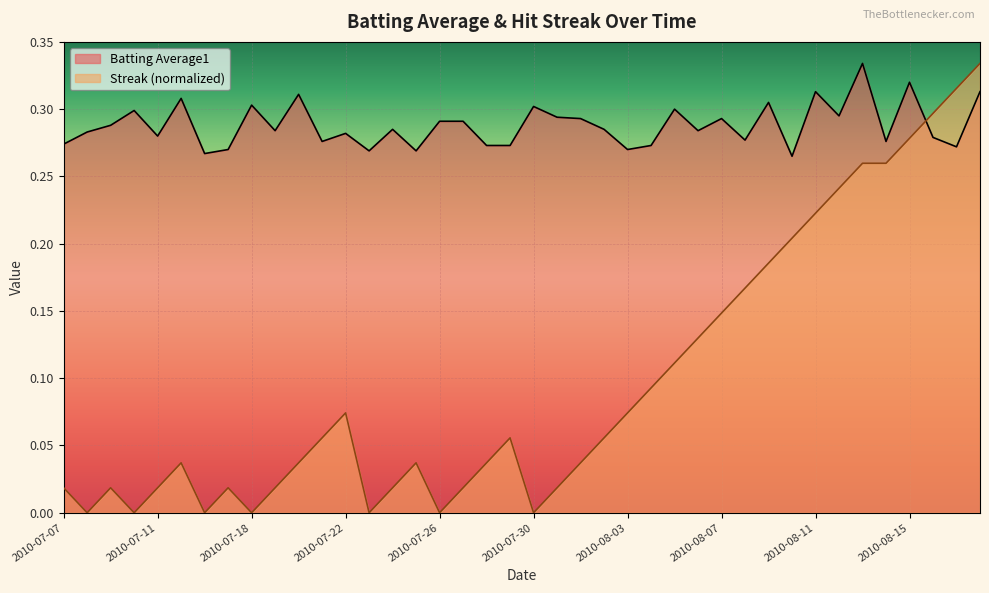

List the series in order of their peak value, highest first.

Batting Average1, Streak